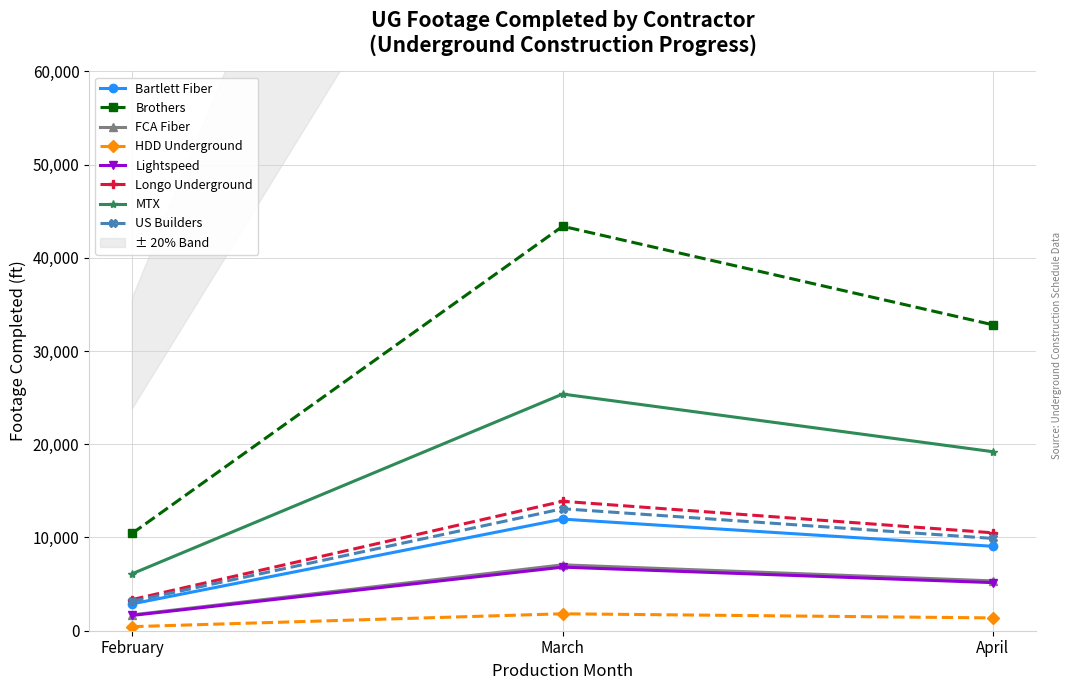

At which label is Lightspeed closest to 4231?

April